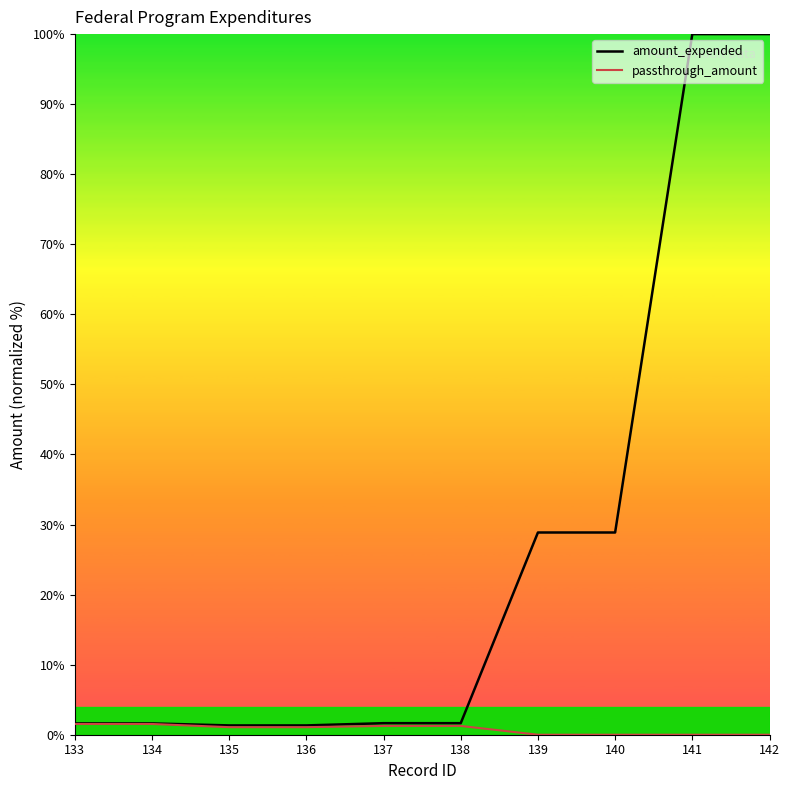

List the series in order of their peak value, highest first.

amount_expended, passthrough_amount